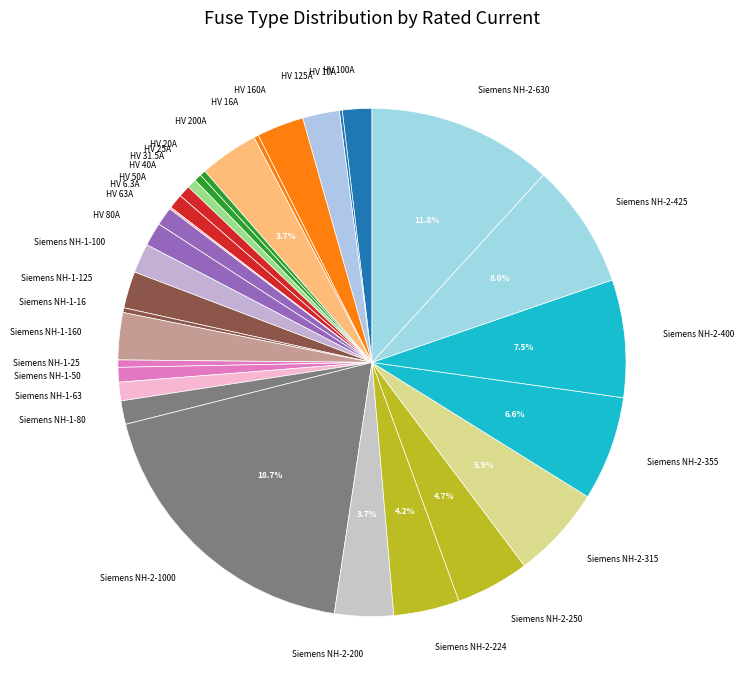

Does Siemens NH-2-200 account for over 50% of the chart?

No